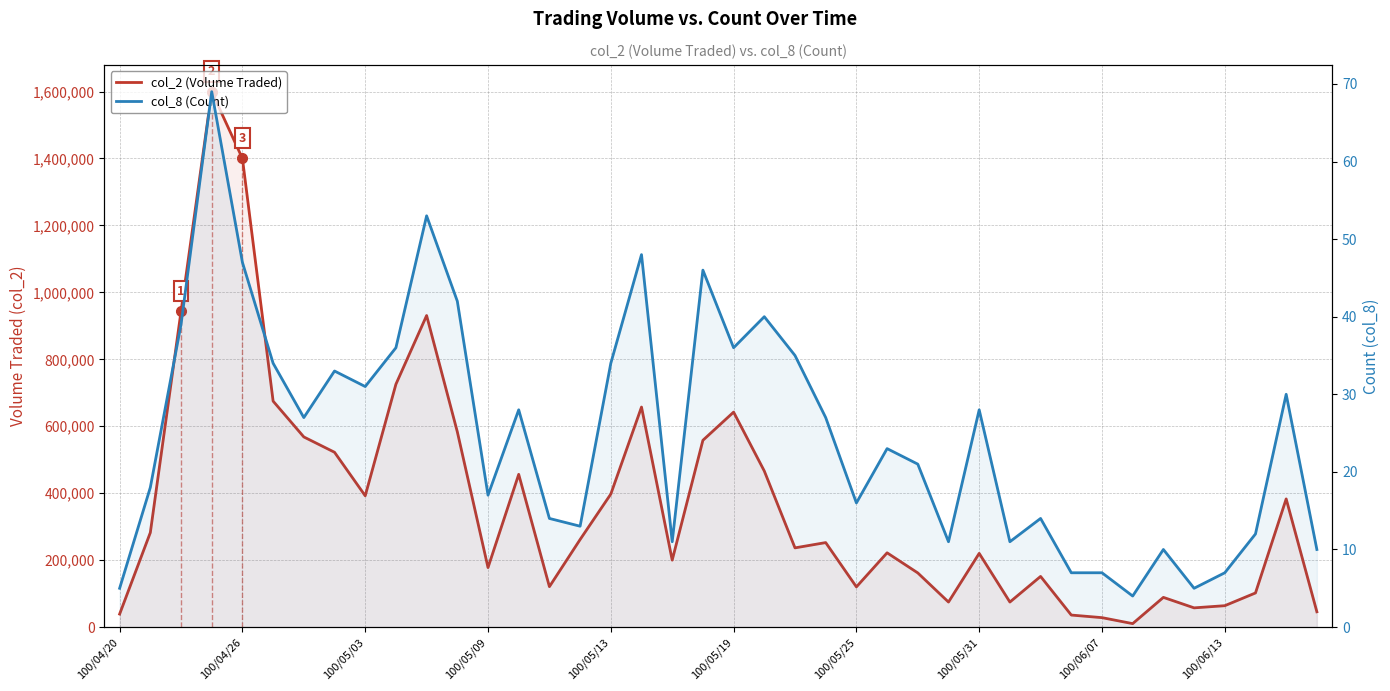

True or false: col_2 (Volume Traded) has a value of 715220 at 100/05/31.

False